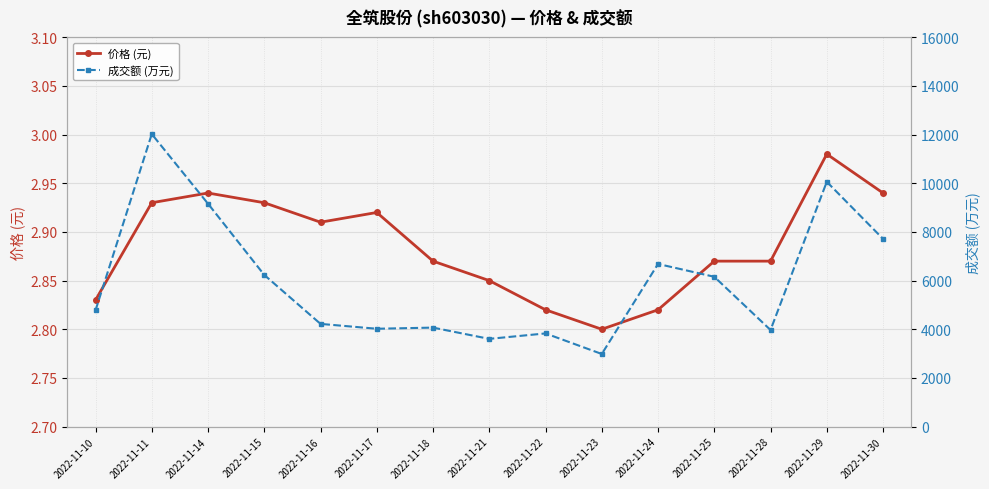

How many interior local valleys does the 价格 (元) series have?

2